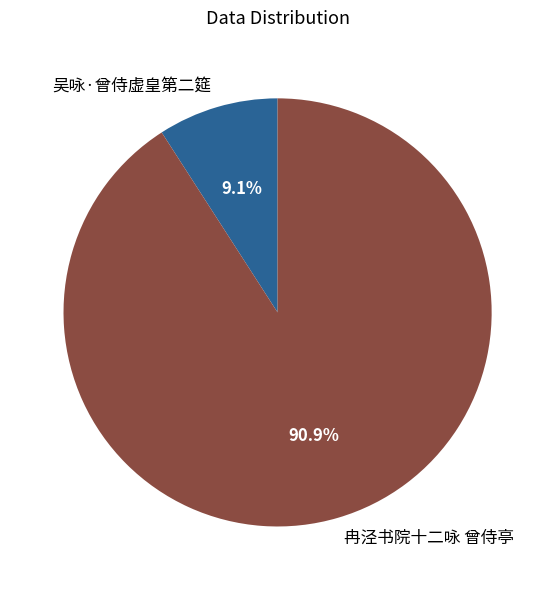

The 冉泾书院十二咏 曾侍亭 slice represents 78% of the pie. True or false?

False